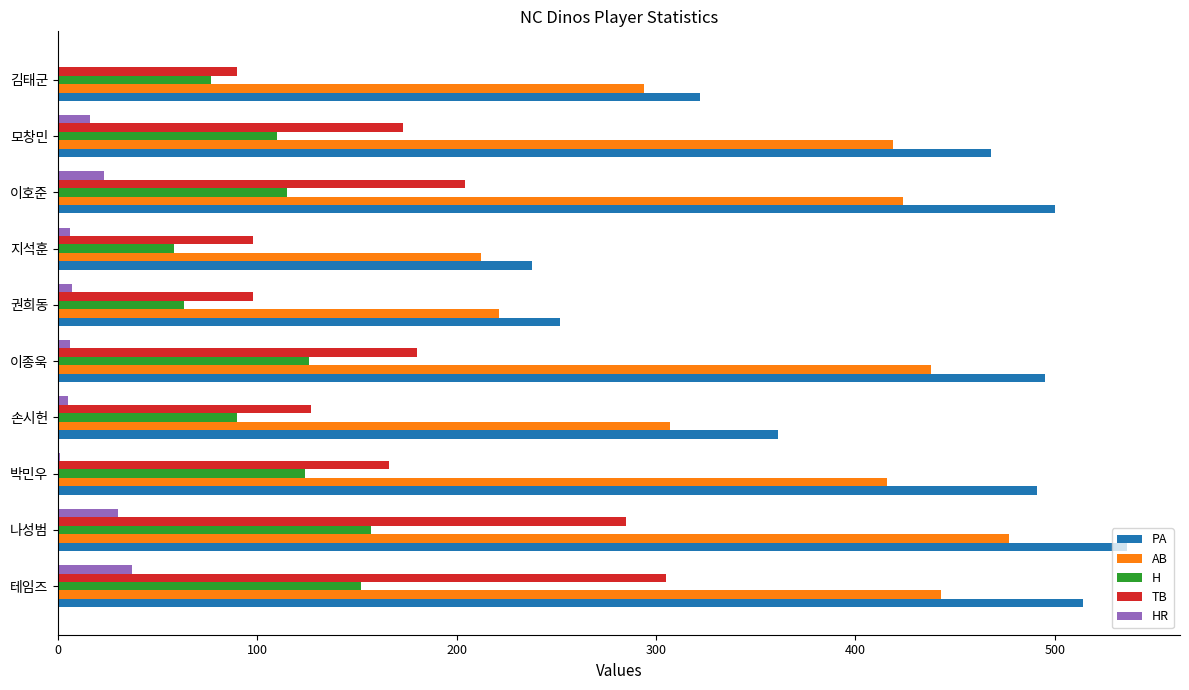

Which series has the largest total across all categories?

PA